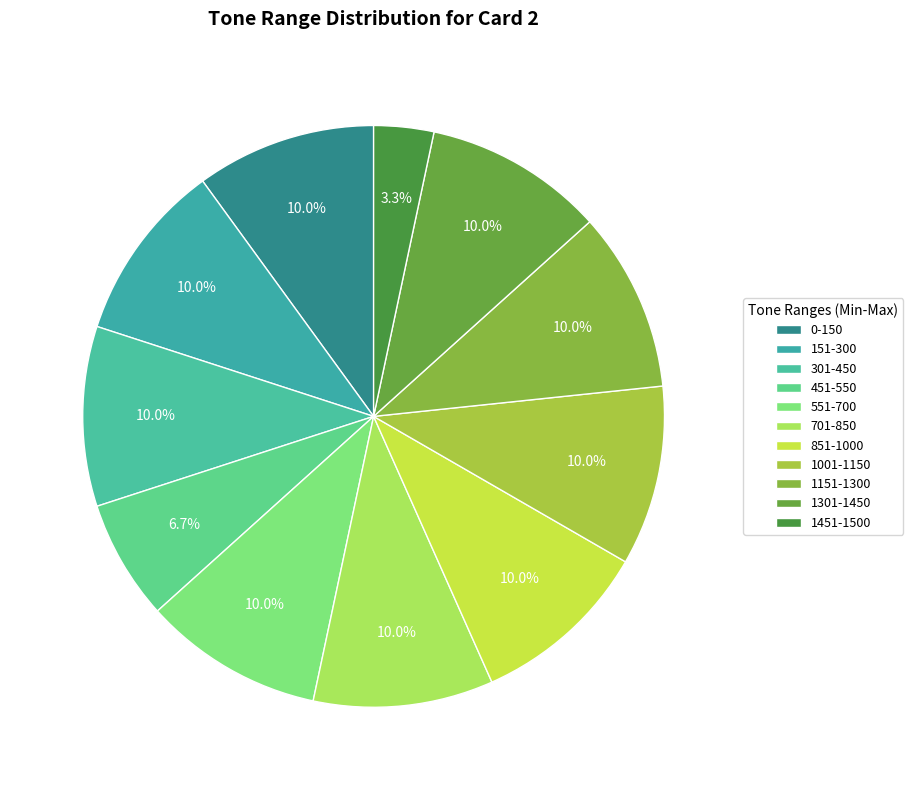

Does any single category account for the majority?

No